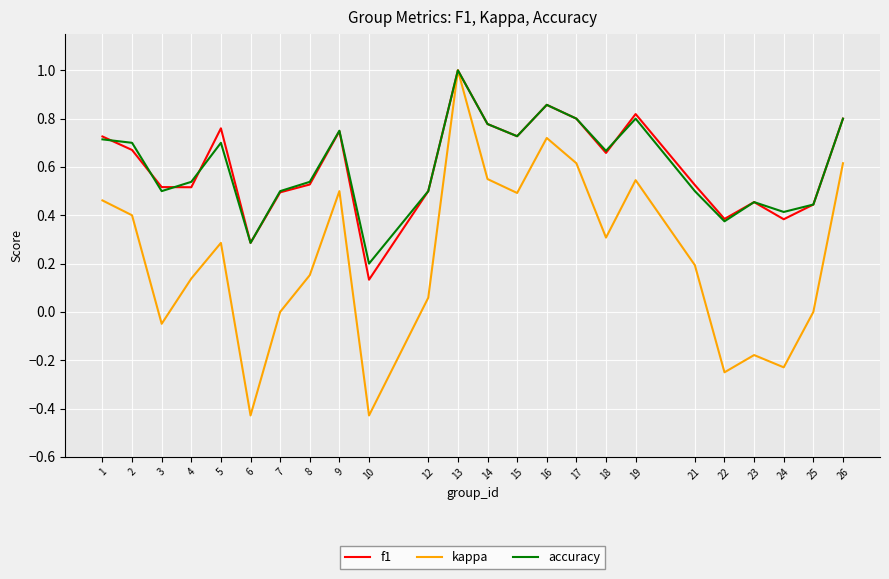

Which series has the largest range (max minus min)?

kappa